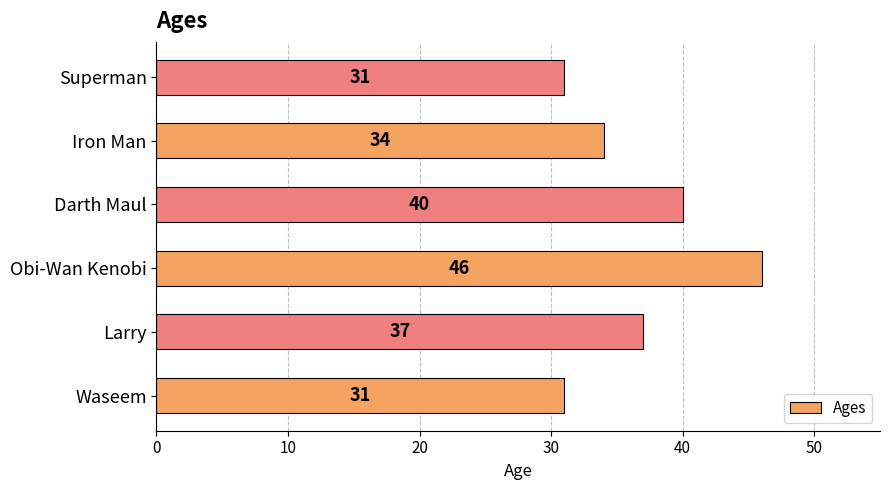

How many data points are less than 37?

3